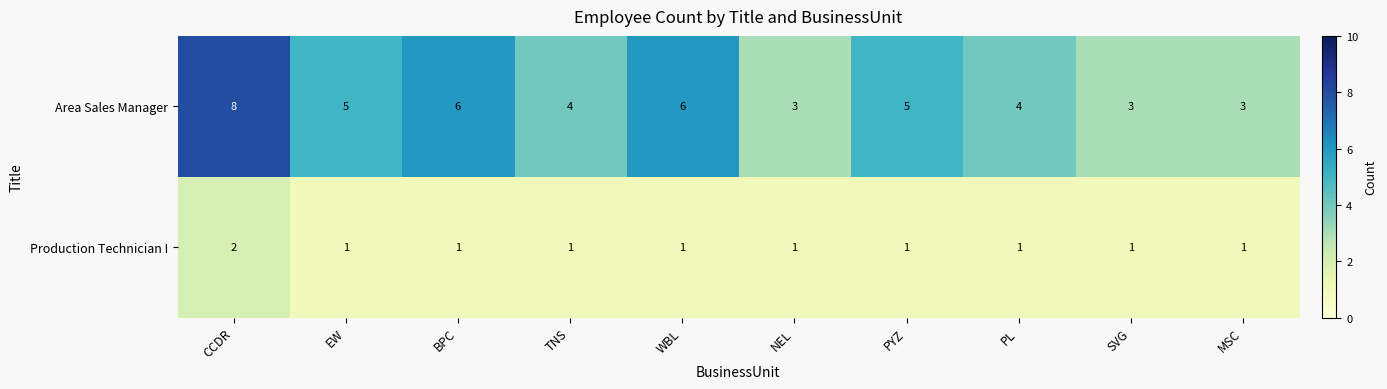

Count the Production Technician I values in the range 1 to 2.

10